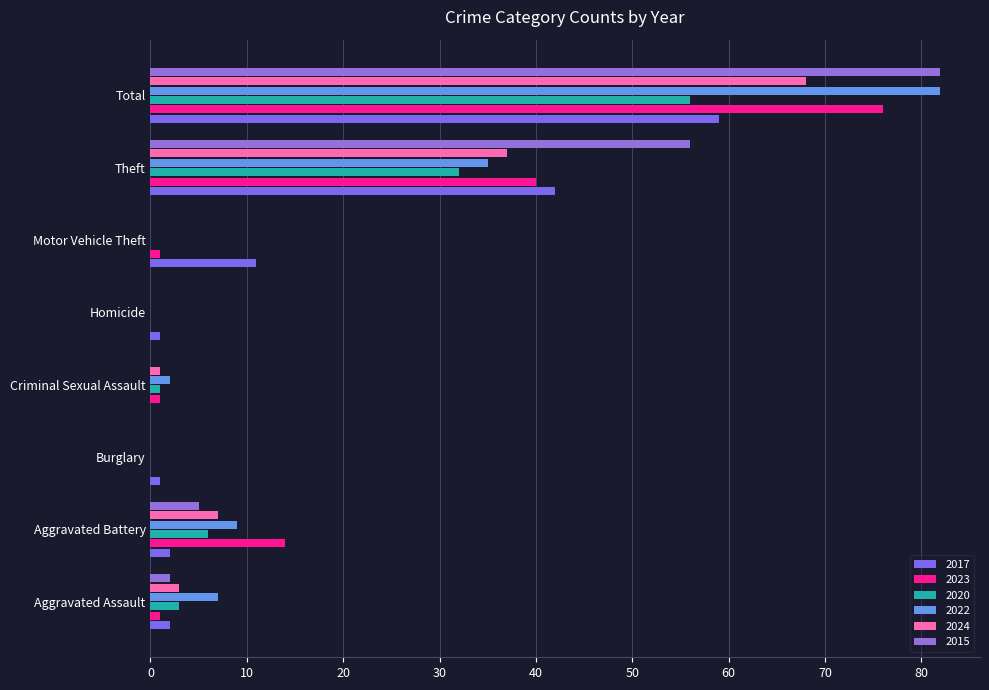

Is the value of 2022 at Burglary greater than the value of 2015 at Aggravated Assault?

No